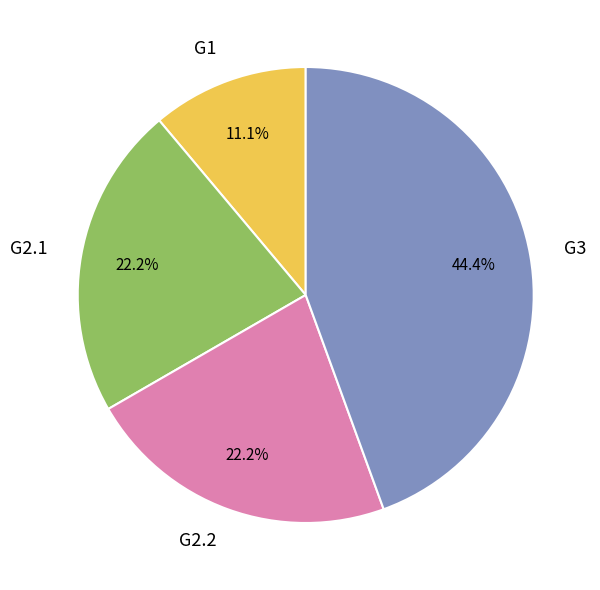

What is the ratio of the value at G1 to the value at G2.2?

0.5